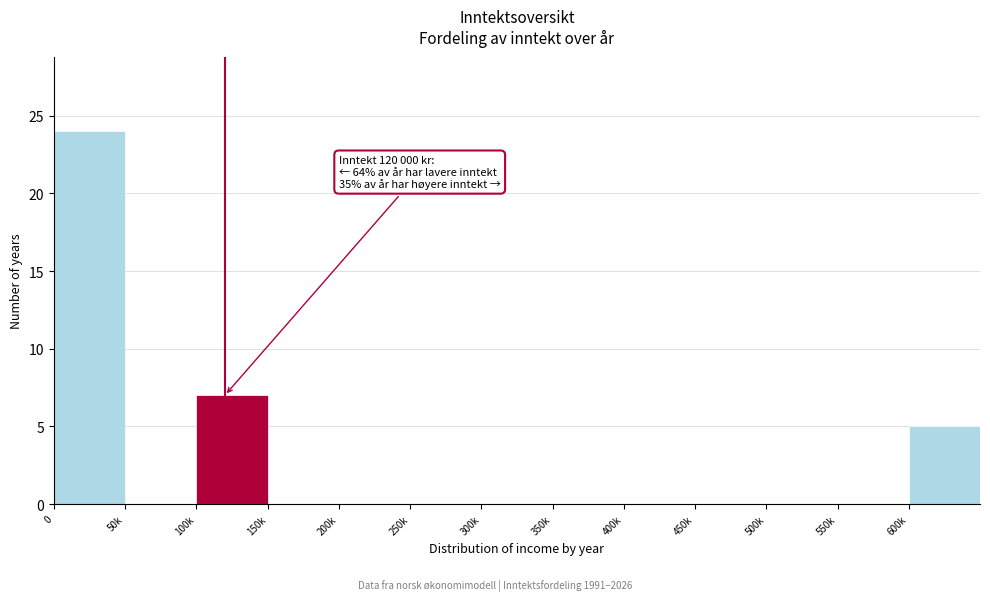

Reading left to right, what are all the values shown in this chart?

0=24	50k=0	100k=7	150k=0	200k=0	250k=0	300k=0	350k=0	400k=0	450k=0	500k=0	550k=0	600k=5